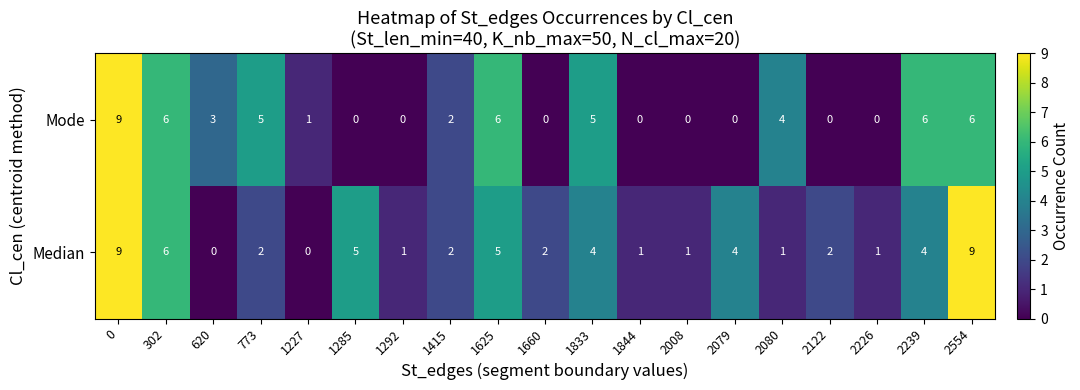

What is the difference between the maximum and minimum values in the Median series?

9